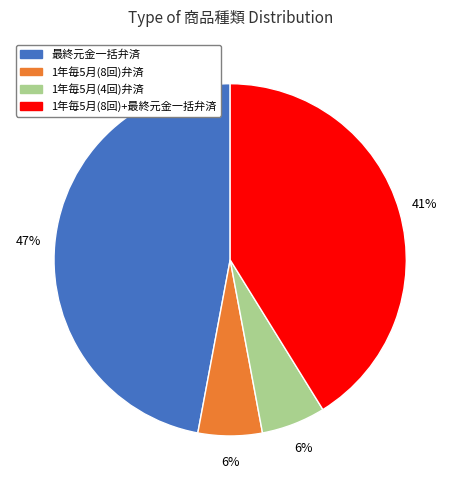

To the nearest percent, what percentage of the pie is 1年毎5月(4回)弁済?

6%